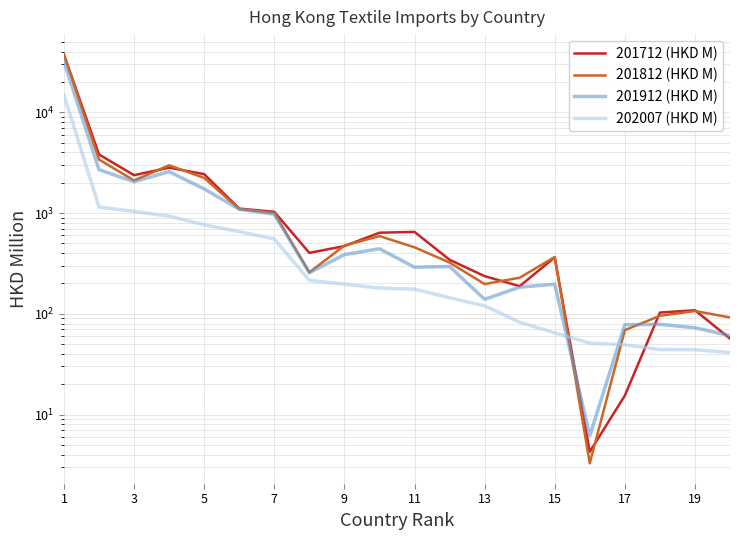

True or false: 201912 (HKD M) has a value of 72.7 at 19.

True